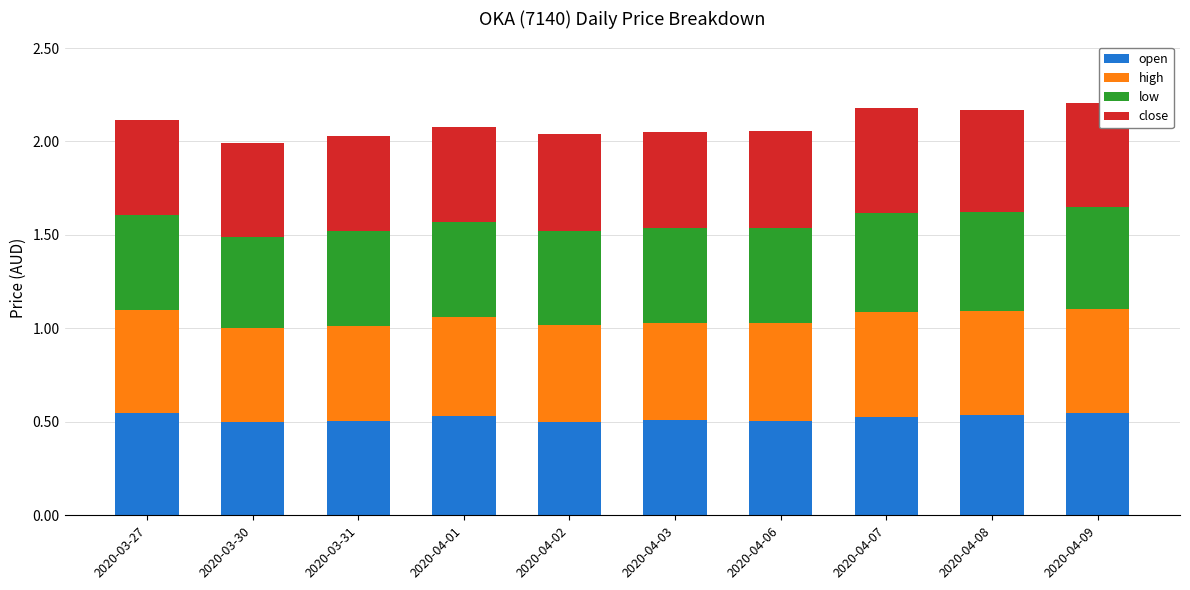

What is the total value across all series at 2020-03-31?

2.0